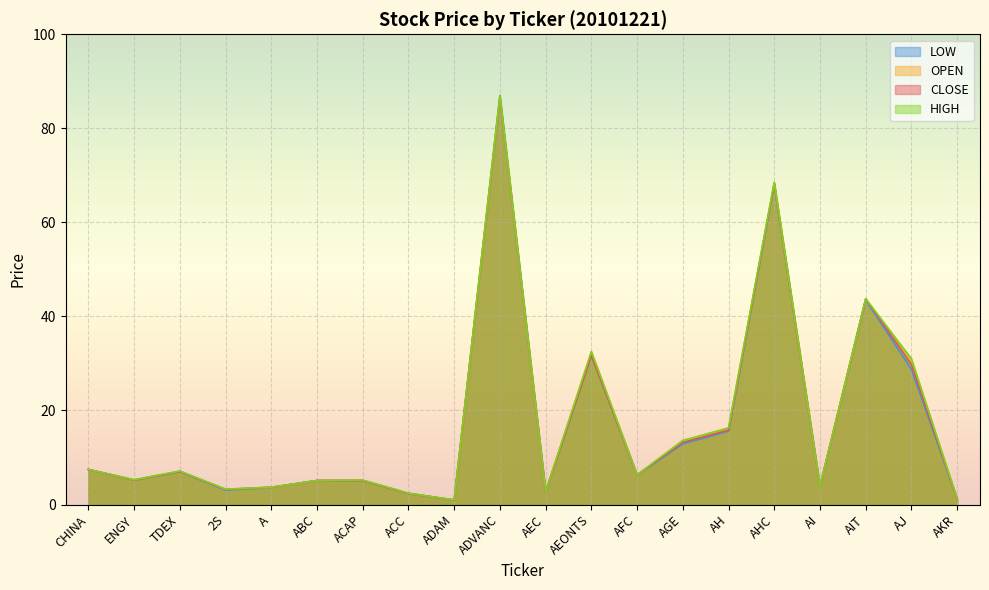

Where is the first local minimum for CLOSE?

ENGY